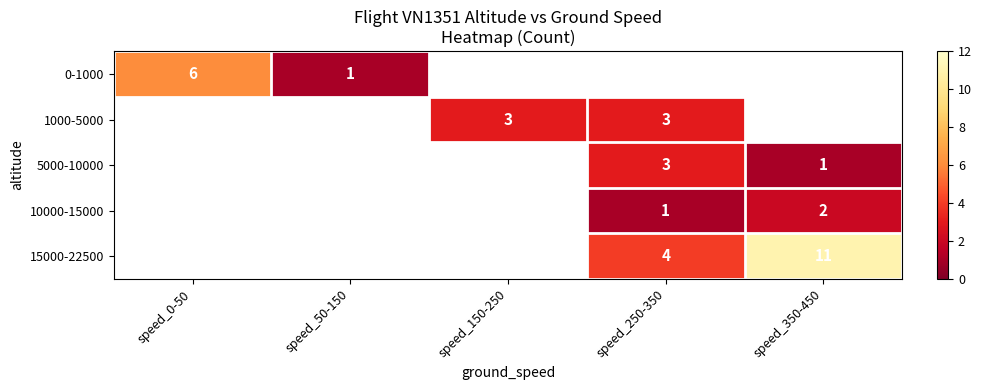

Is it true that 5000-10000 equals 3 at speed_250-350?

True